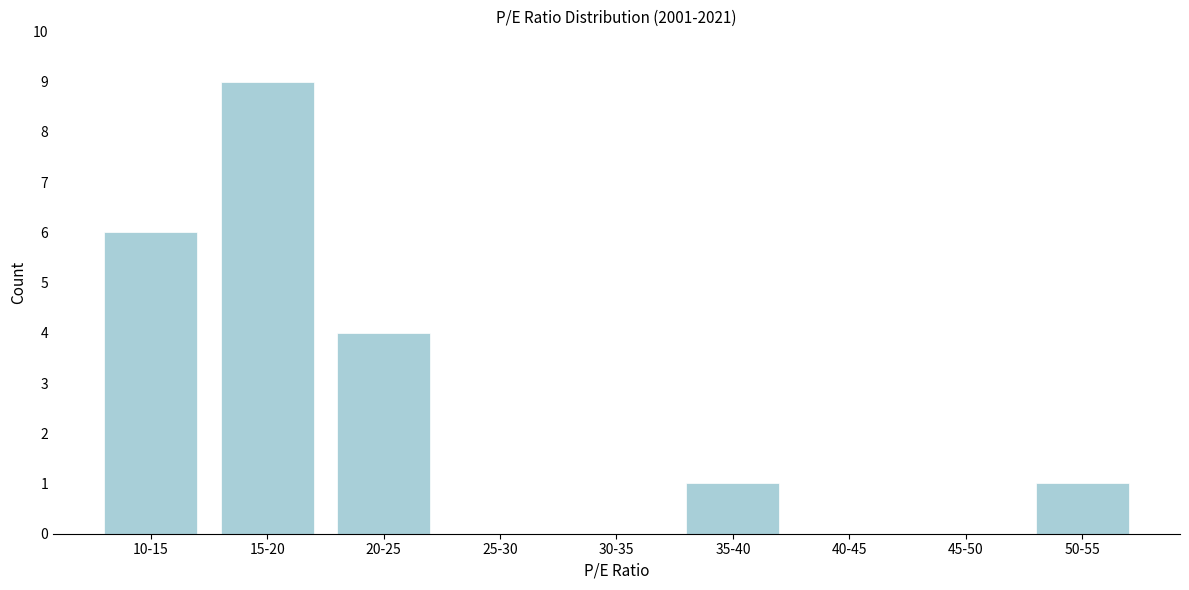

Reading left to right, extract all data points from this chart.

10-15=6	15-20=9	20-25=4	25-30=0	30-35=0	35-40=1	40-45=0	45-50=0	50-55=1